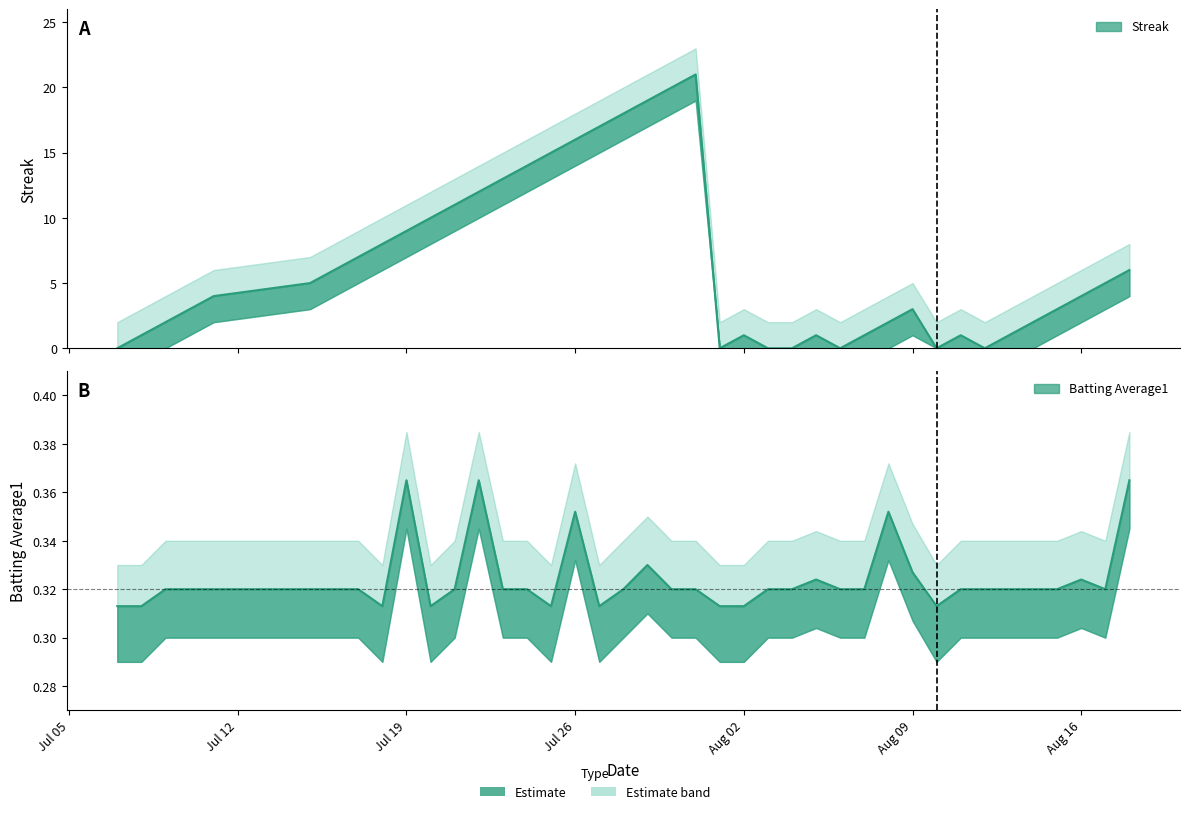

How many series are shown in this chart?

2